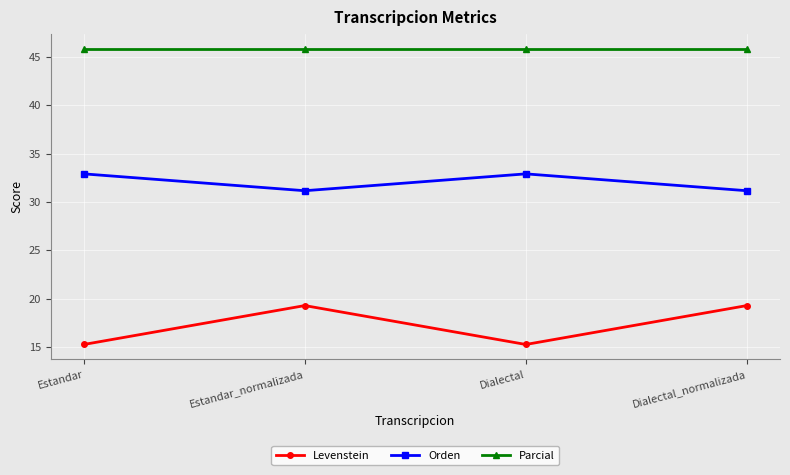

What is the difference between the highest and lowest values at Dialectal_normalizada?

26.5